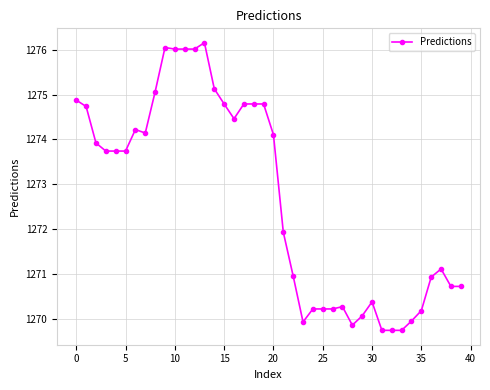

What is the difference between the second highest and second lowest values?

6.3